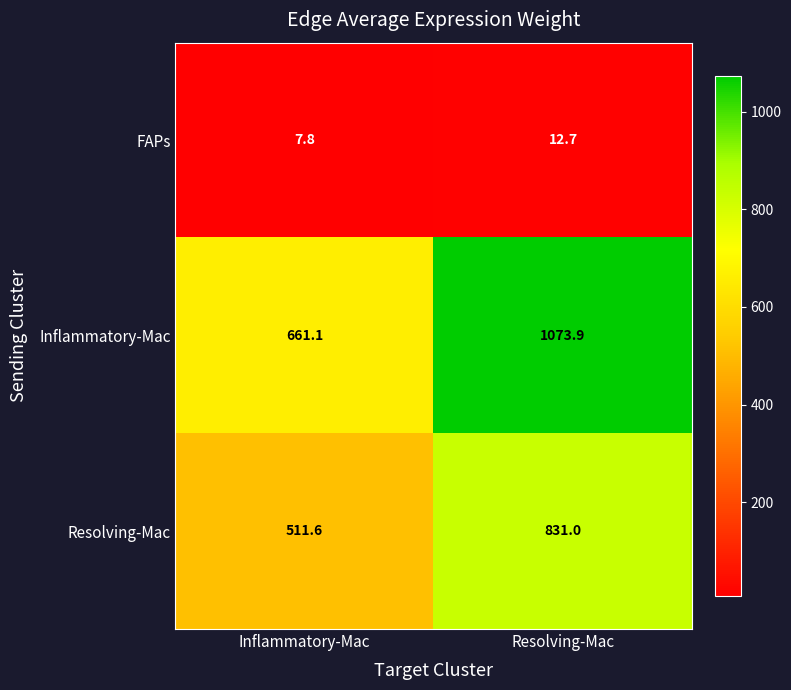

Reading left to right, list all the values displayed in this chart.

FAPs: Inflammatory-Mac=7.8	Resolving-Mac=12.7
Inflammatory-Mac: Inflammatory-Mac=661.1	Resolving-Mac=1073.9
Resolving-Mac: Inflammatory-Mac=511.6	Resolving-Mac=831.0